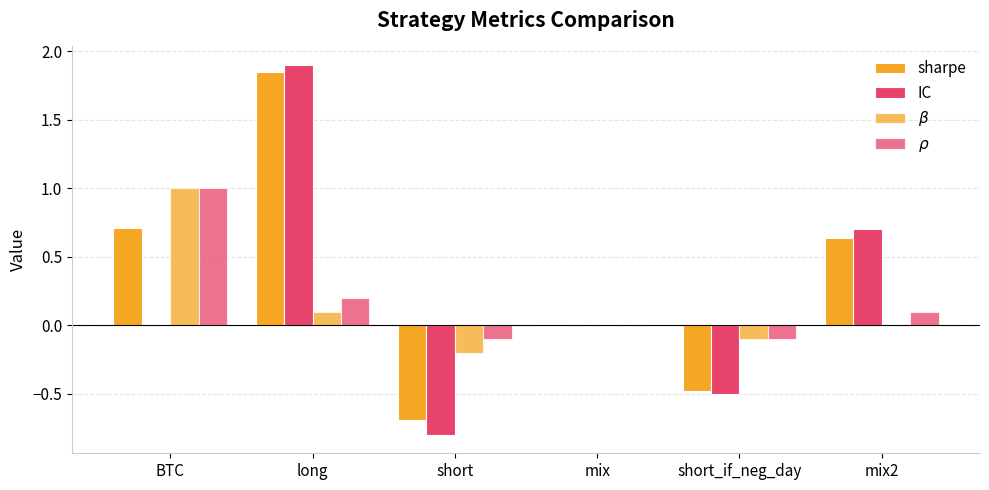

What is the label of the 6th bar from the right?

BTC